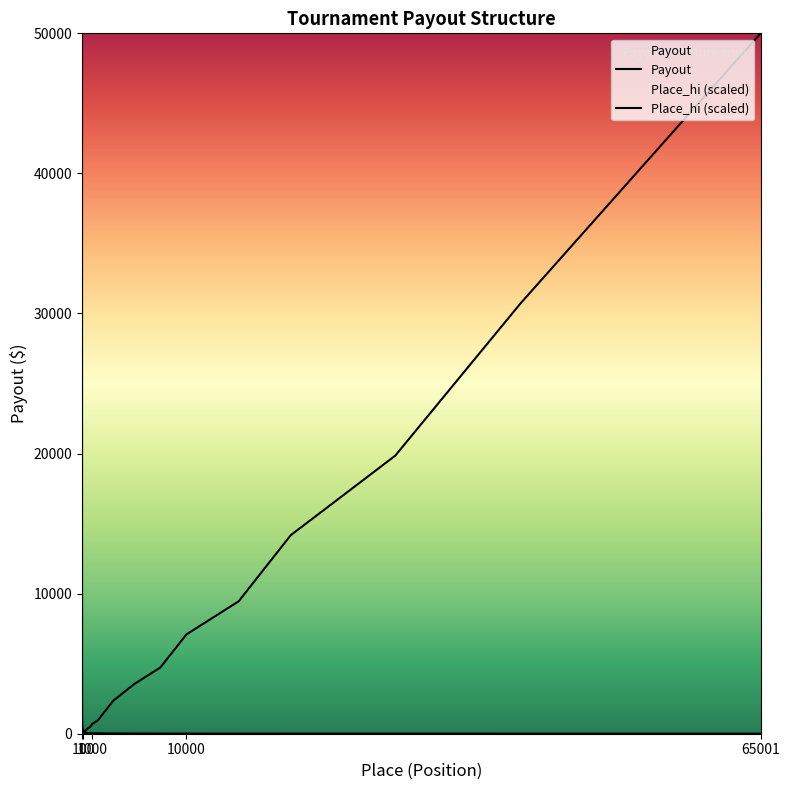

What value does the Place_hi series have at 4?

1.9